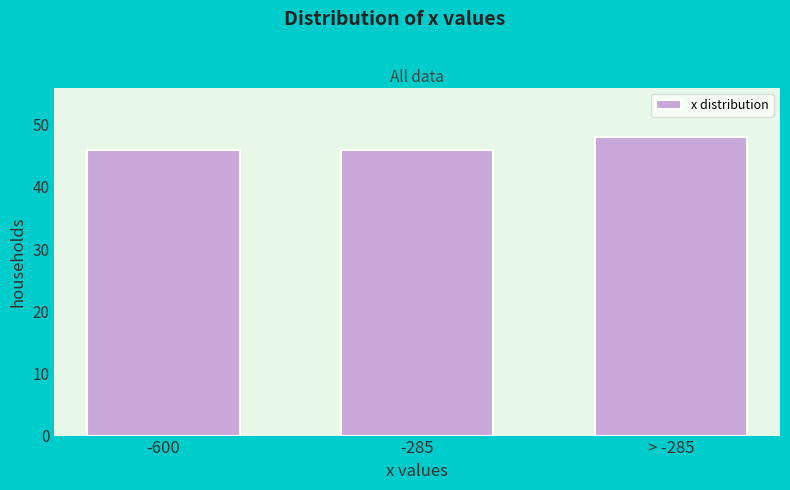

Reading right to left, what are all the values shown in this chart?

48	46	46